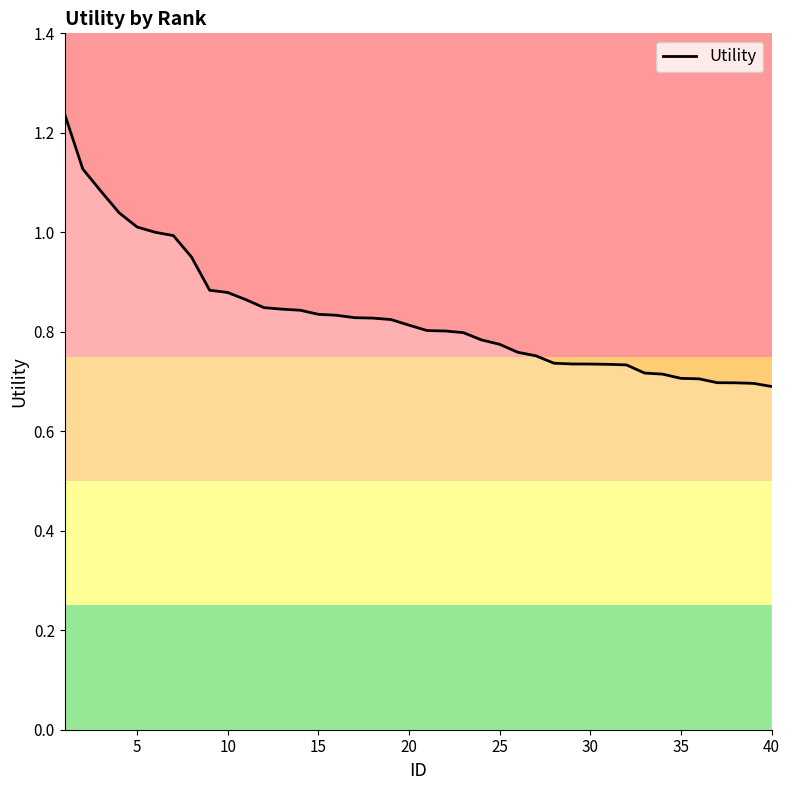

Count the number of categories in the chart.

40